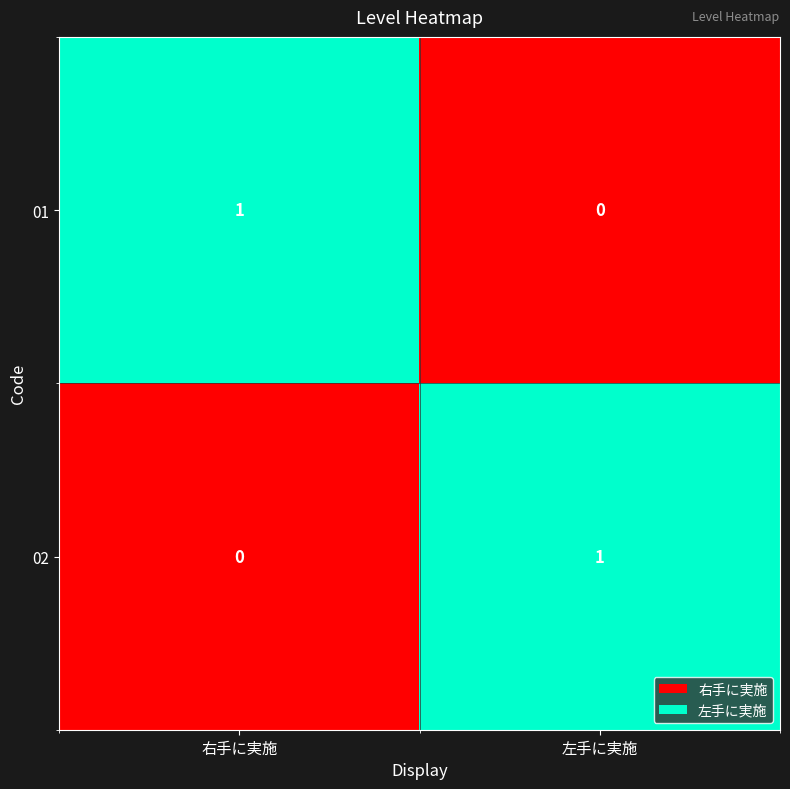

The value of 02 at 右手に実施 is 0. True or false?

True